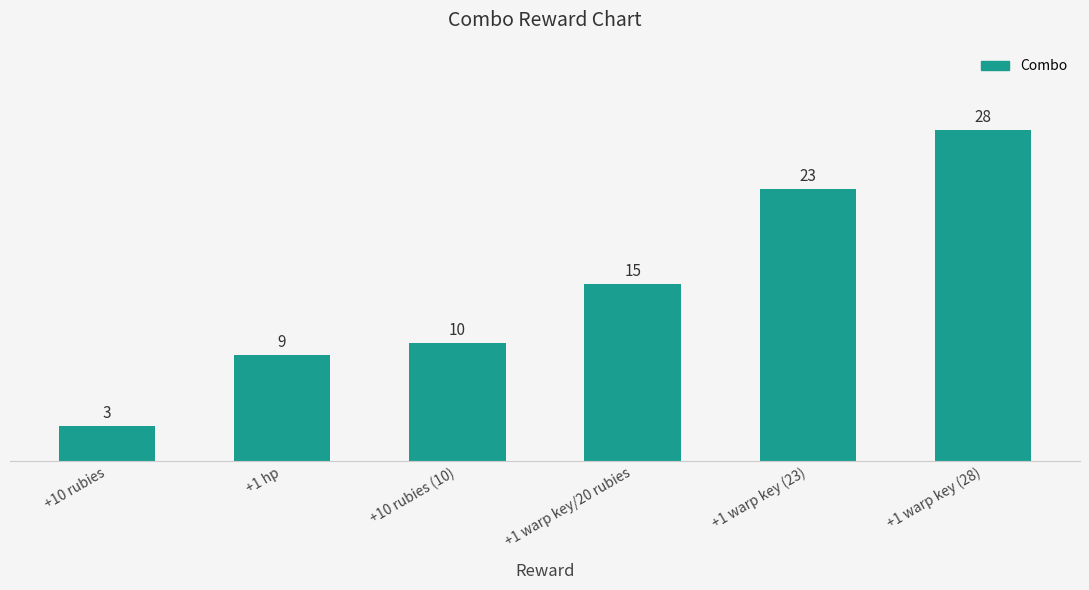

Approximately how many times larger is the value at +10 rubies (10) compared to +1 warp key/20 rubies?

0.7